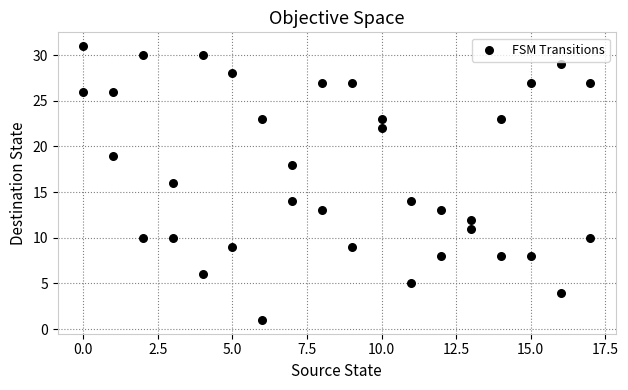

What is the range of X values (max minus min)?

17